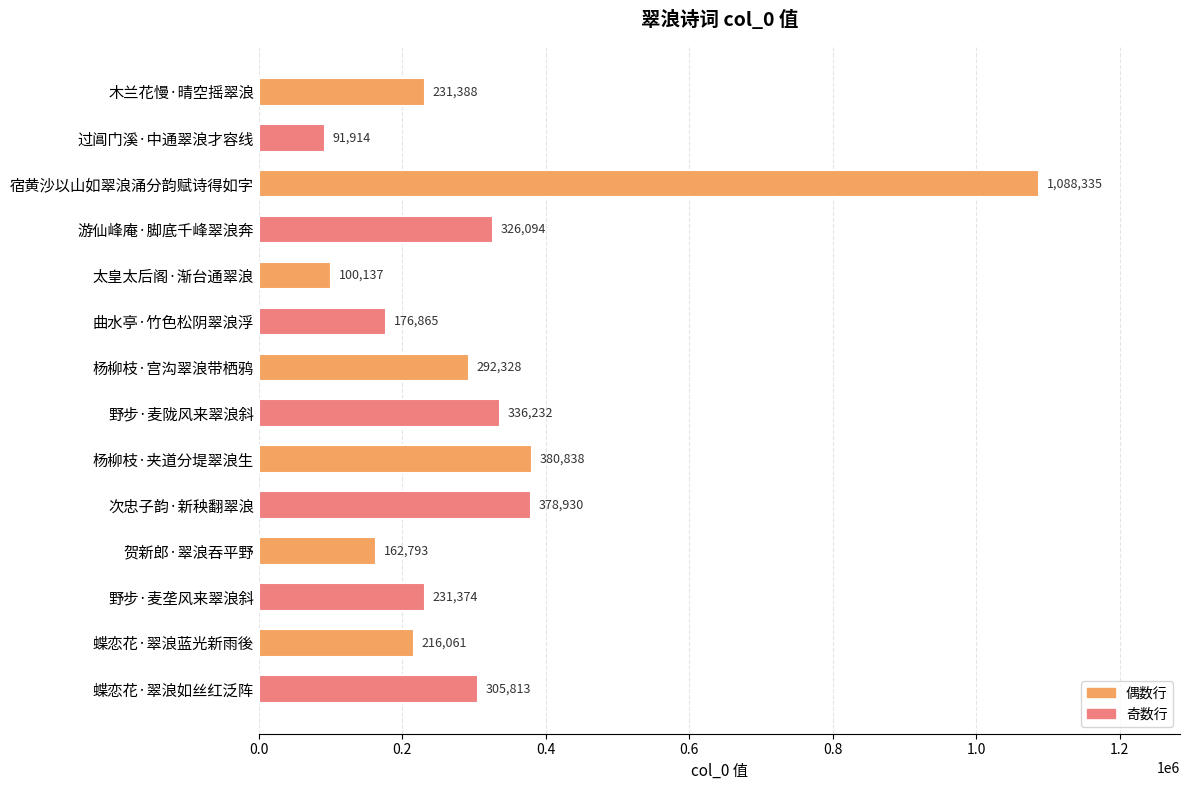

List the labels in order of value, largest first.

宿黄沙以山如翠浪涌分韵赋诗得如字, 杨柳枝·夹道分堤翠浪生, 次忠子韵·新秧翻翠浪, 野步·麦陇风来翠浪斜, 游仙峰庵·脚底千峰翠浪奔, 蝶恋花·翠浪如丝红泛阵, 杨柳枝·宫沟翠浪带栖鸦, 木兰花慢·晴空摇翠浪, 野步·麦垄风来翠浪斜, 蝶恋花·翠浪蓝光新雨後, 曲水亭·竹色松阴翠浪浮, 贺新郎·翠浪吞平野, 太皇太后阁·渐台通翠浪, 过阊门溪·中通翠浪才容线